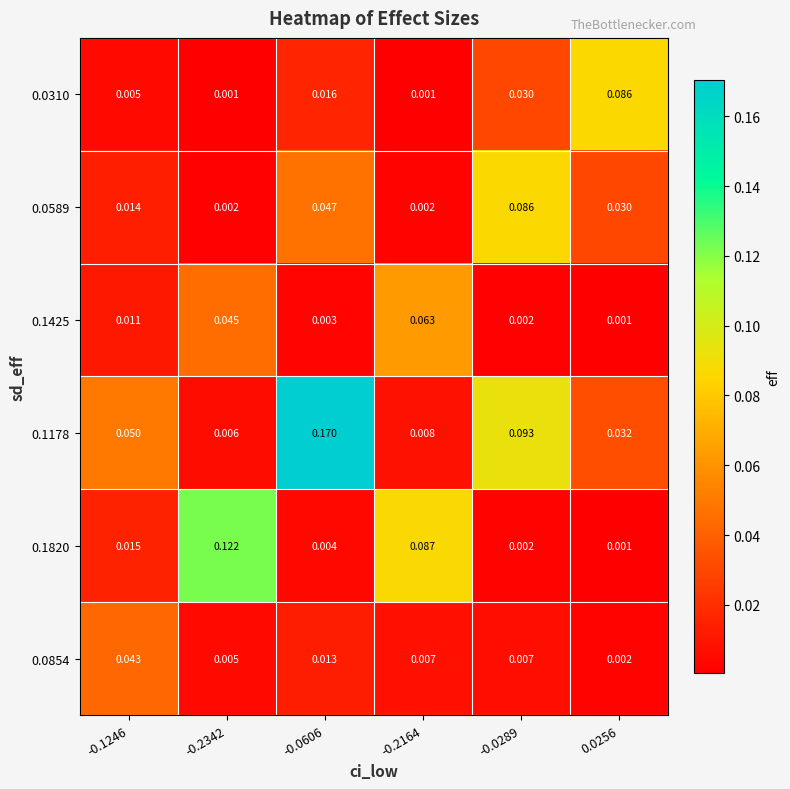

Is the value of 0.1820 at -0.0606 greater than the value of 0.1178 at -0.2164?

No